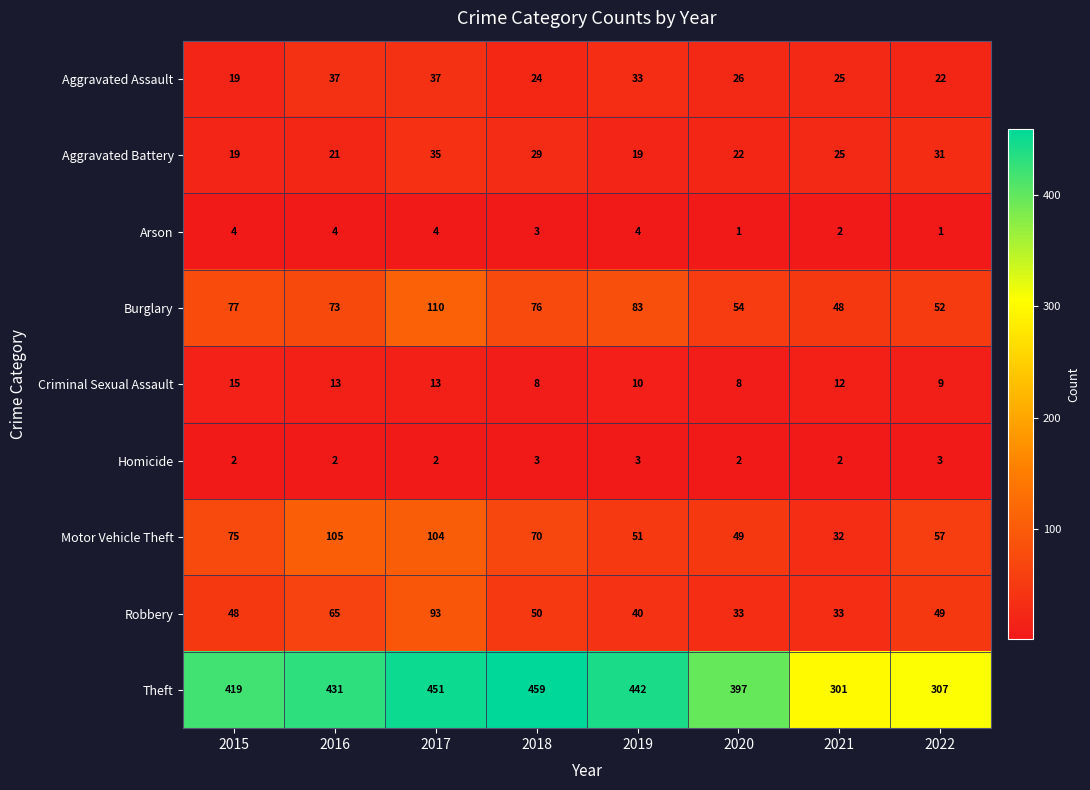

At 2016, list the series in order from largest to smallest.

Theft, Motor Vehicle Theft, Burglary, Robbery, Aggravated Assault, Aggravated Battery, Criminal Sexual Assault, Arson, Homicide